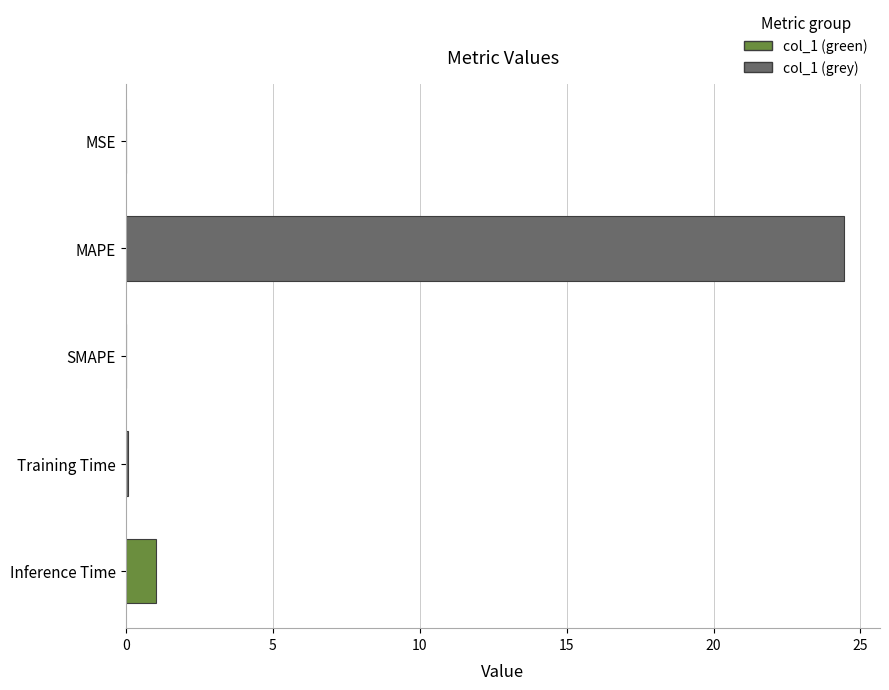

At which label is the value closest to 12?

Inference Time